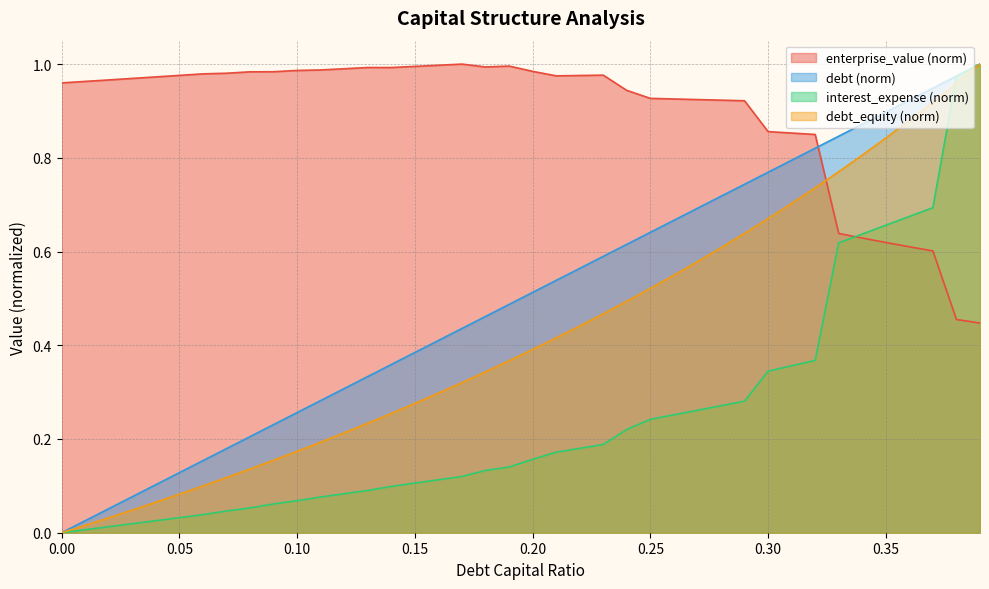

Is it true that debt_capital equals 0.4 at 0.15?

True